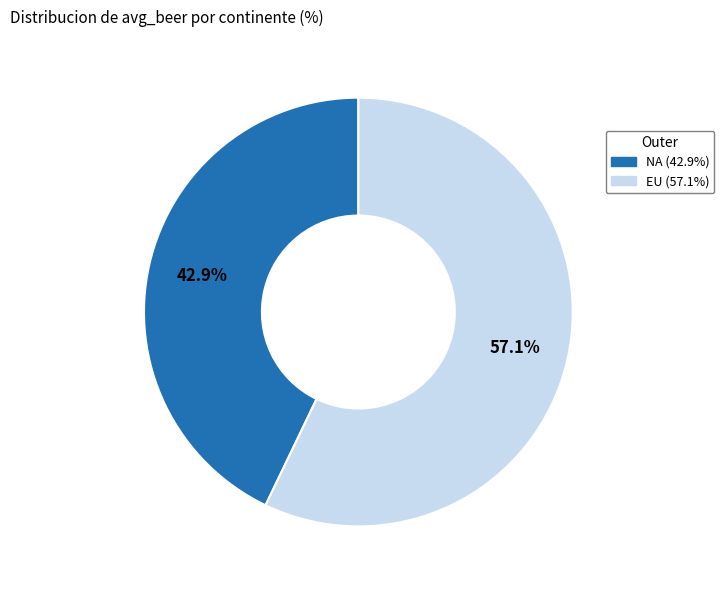

How many slices are in this pie chart?

2